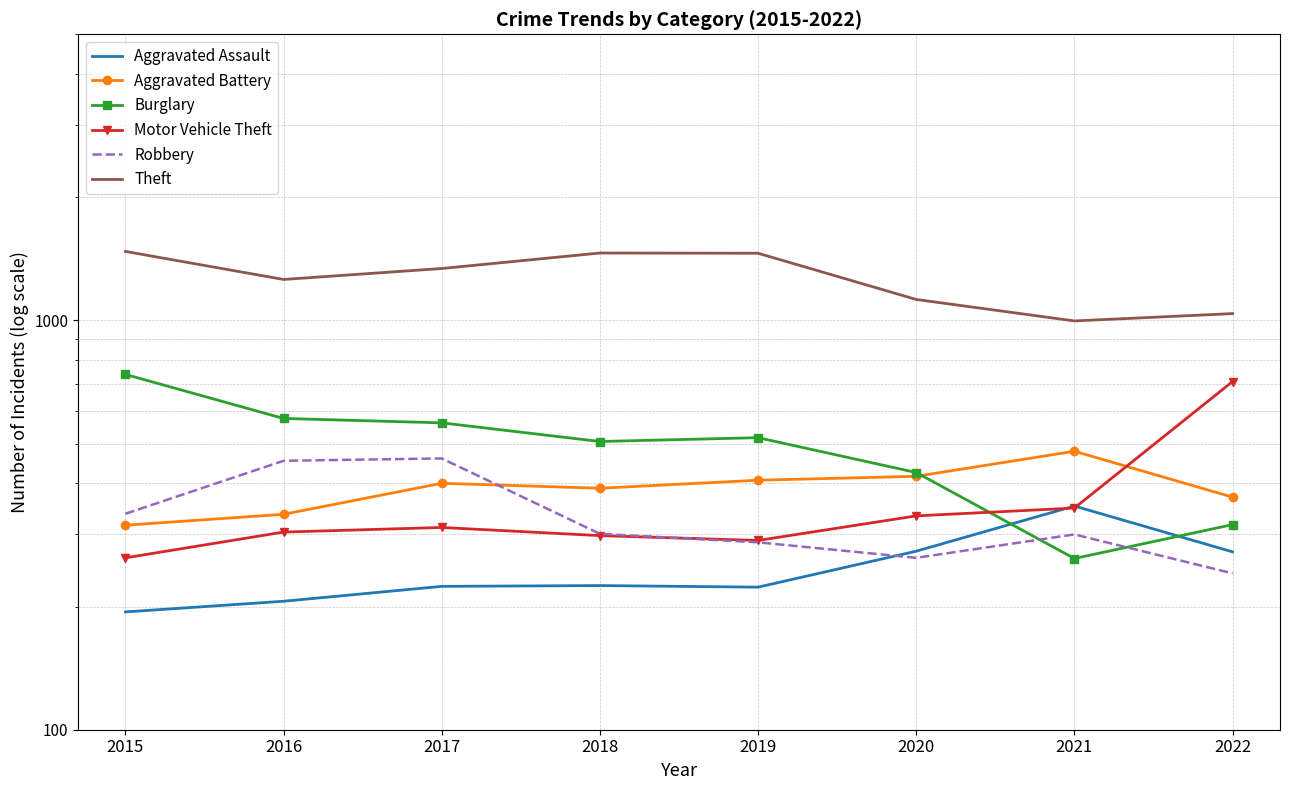

Reading left to right, extract all data points from this chart.

Aggravated Assault: 2015=194	2016=206	2017=224	2018=225	2019=223	2020=273	2021=352	2022=272
Aggravated Battery: 2015=316	2016=336	2017=400	2018=389	2019=407	2020=416	2021=479	2022=370
Burglary: 2015=738	2016=576	2017=562	2018=506	2019=517	2020=425	2021=262	2022=317
Motor Vehicle Theft: 2015=263	2016=304	2017=312	2018=298	2019=290	2020=333	2021=348	2022=709
Robbery: 2015=337	2016=454	2017=460	2018=301	2019=287	2020=263	2021=300	2022=241
Theft: 2015=1474	2016=1259	2017=1339	2018=1461	2019=1459	2020=1125	2021=997	2022=1039